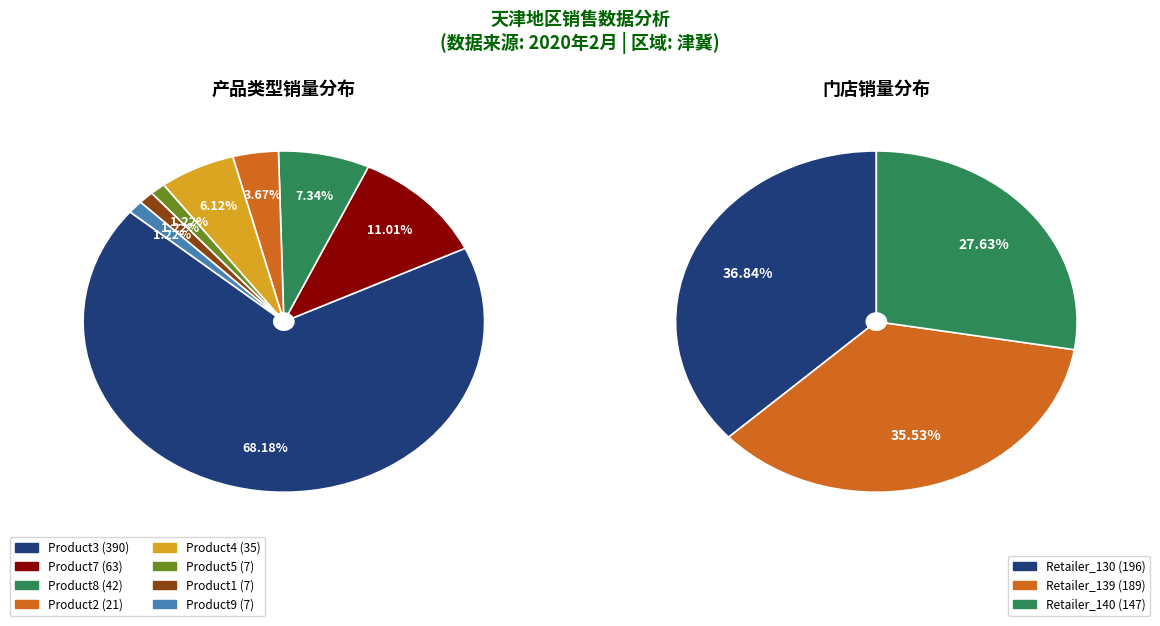

The Product1 slice represents 11% of the pie. True or false?

False